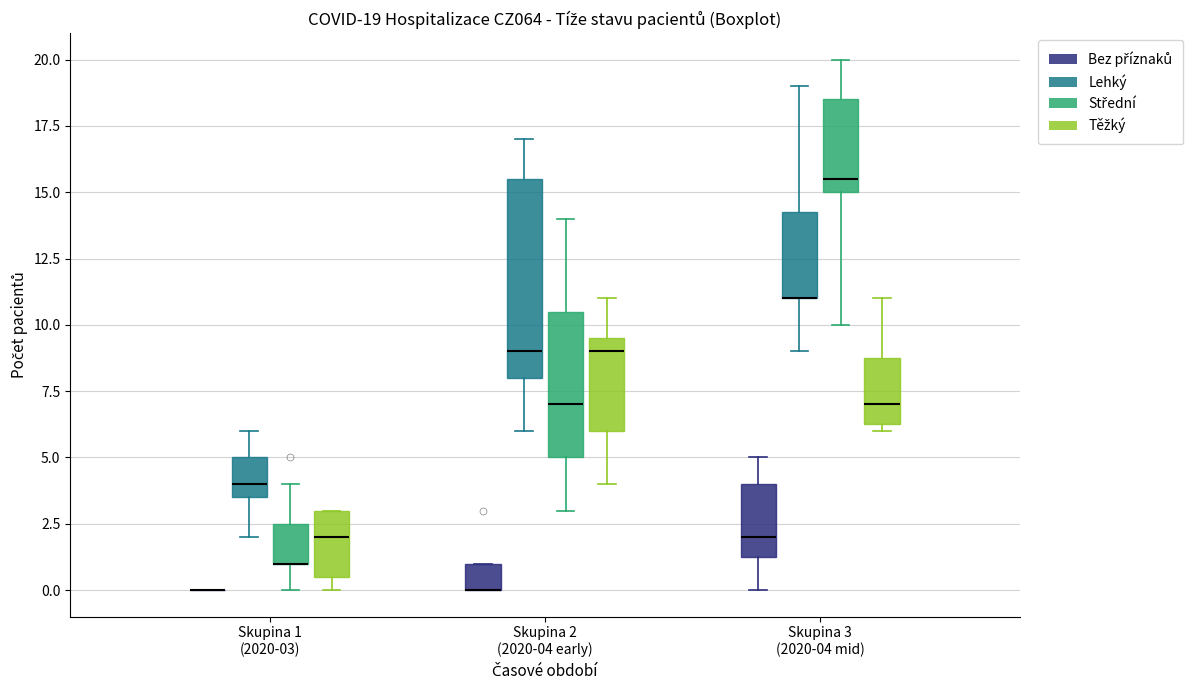

Comparing the boxes themselves (not the whiskers), which one is the tallest?

Skupina 2 (2020-04 early) (Lehký)